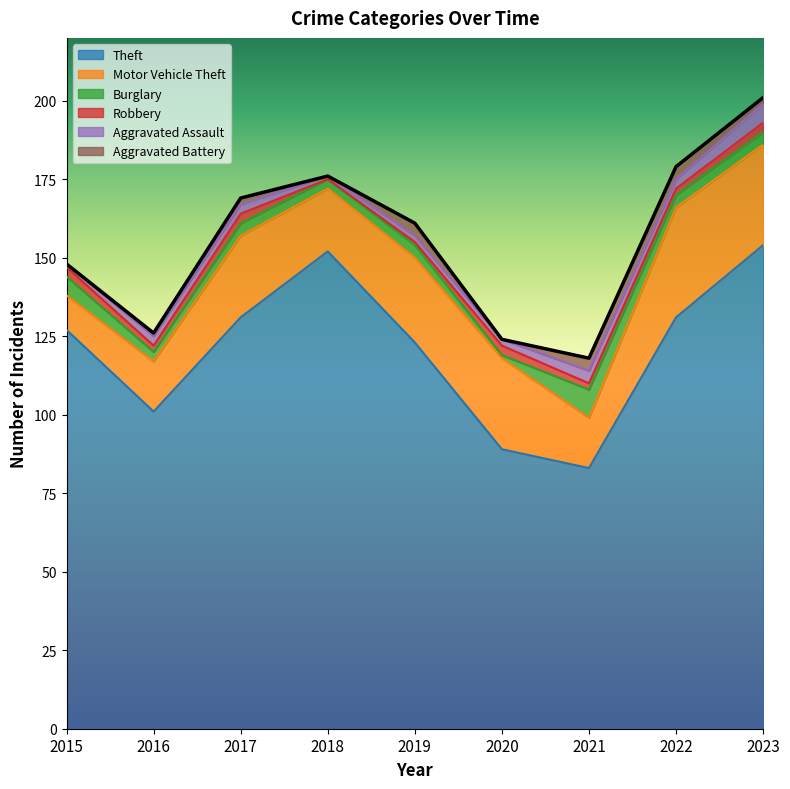

Does the chart display data point markers on the line(s)?

No